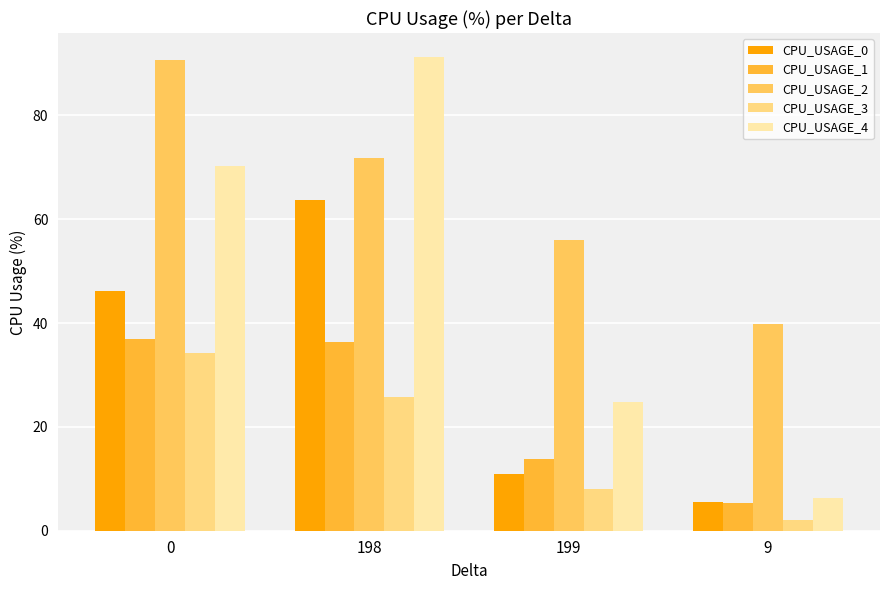

Reading left to right, list all the values displayed in this chart.

CPU_USAGE_0: 0=46.2	198=63.6	199=10.8	9=5.6
CPU_USAGE_1: 0=37.0	198=36.4	199=13.8	9=5.4
CPU_USAGE_2: 0=90.8	198=71.8	199=56.0	9=39.7
CPU_USAGE_3: 0=34.3	198=25.7	199=8.0	9=2.1
CPU_USAGE_4: 0=70.2	198=91.3	199=24.9	9=6.3